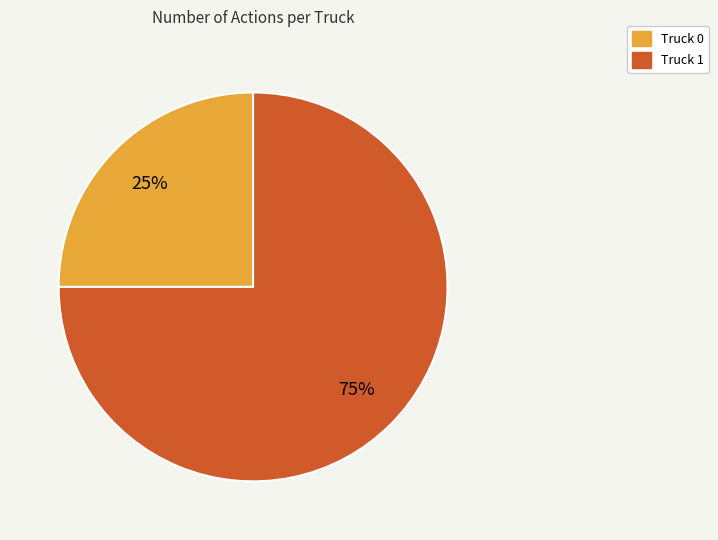

Is it true that Truck 1 is 75% of the pie?

True